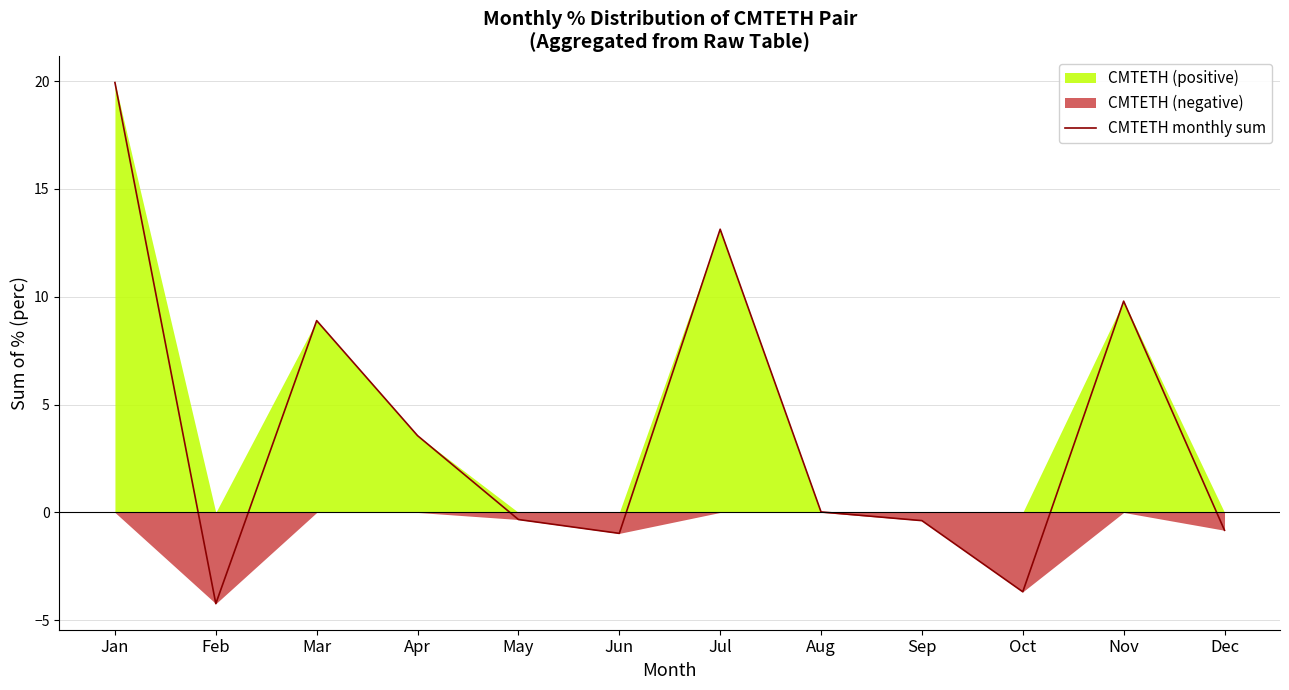

What value does the data have at Nov?

9.8